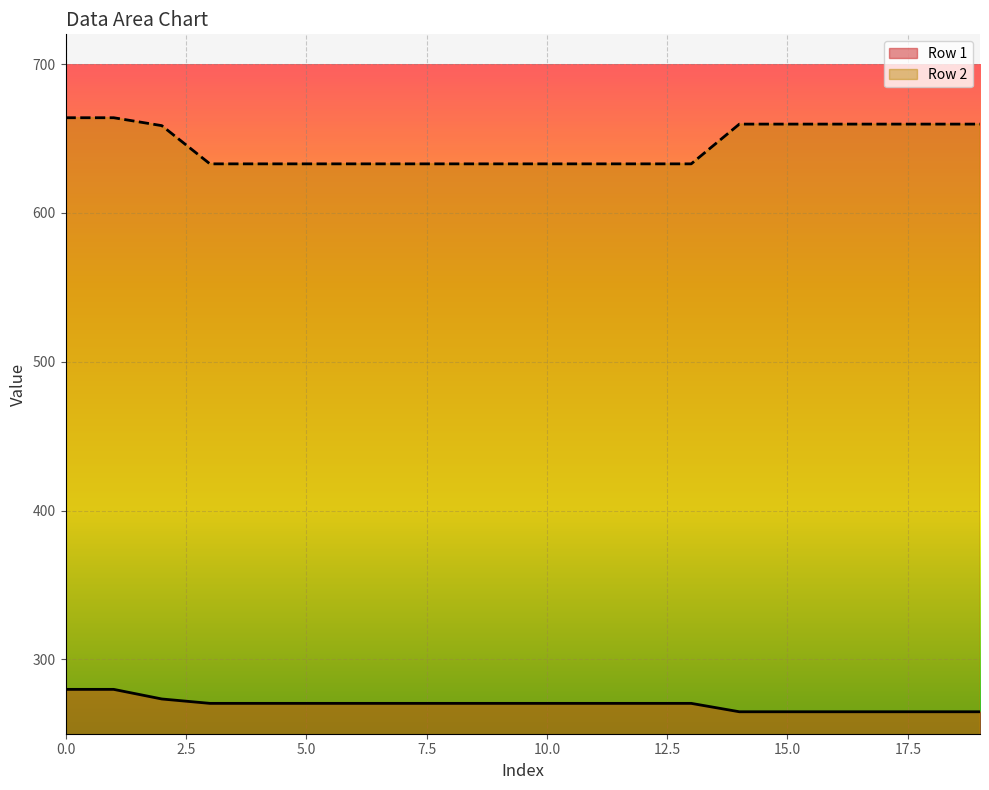

Rank the series by their average value, from highest to lowest.

Row 2, Row 1